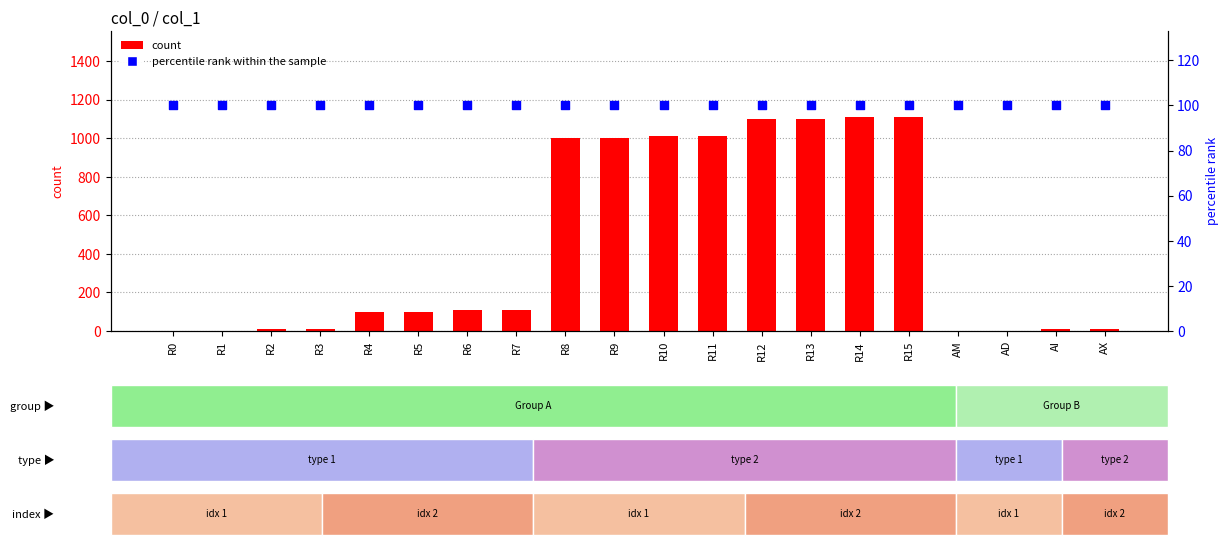

Which series reaches the minimum Y coordinate?

count